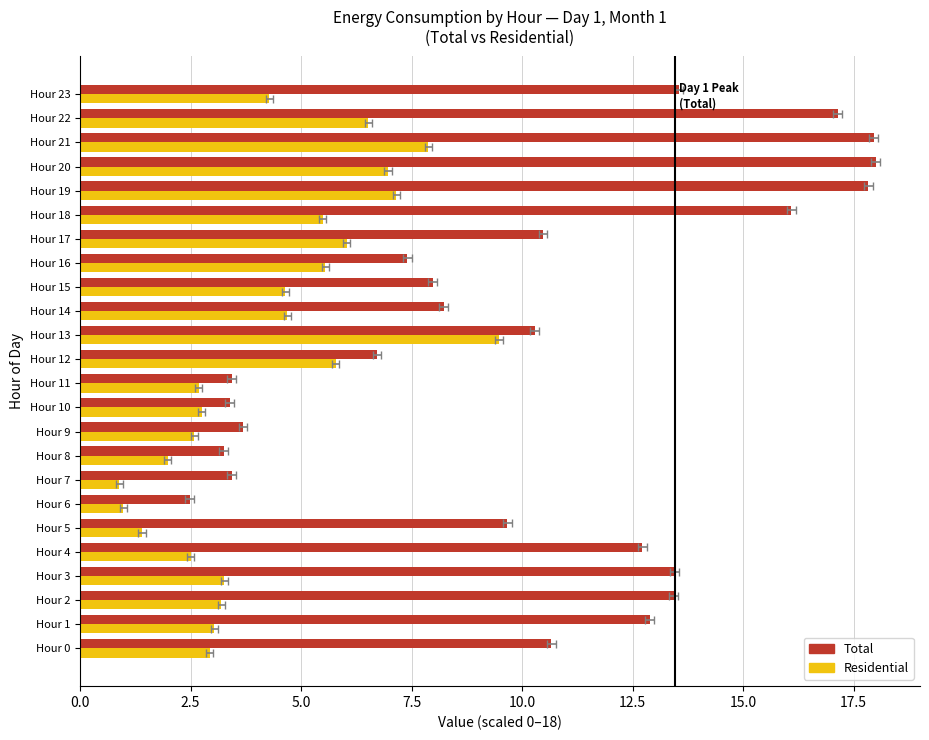

The Total series shows 0.8 at Hour 8. True or false?

False